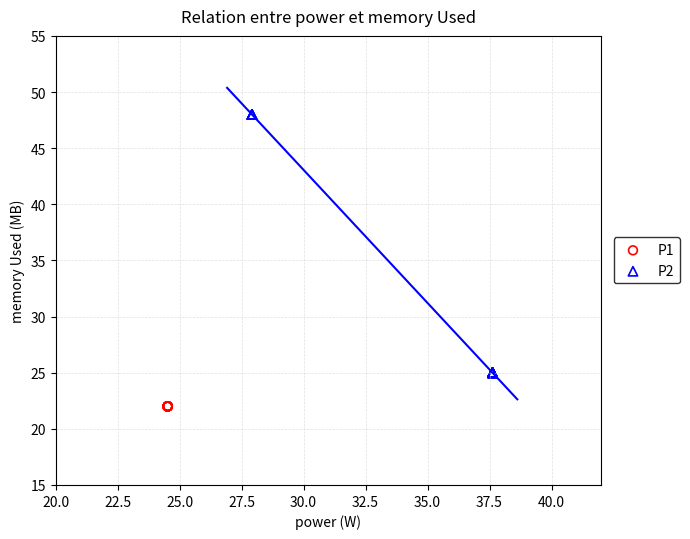

Which series reaches the maximum Y coordinate?

P2